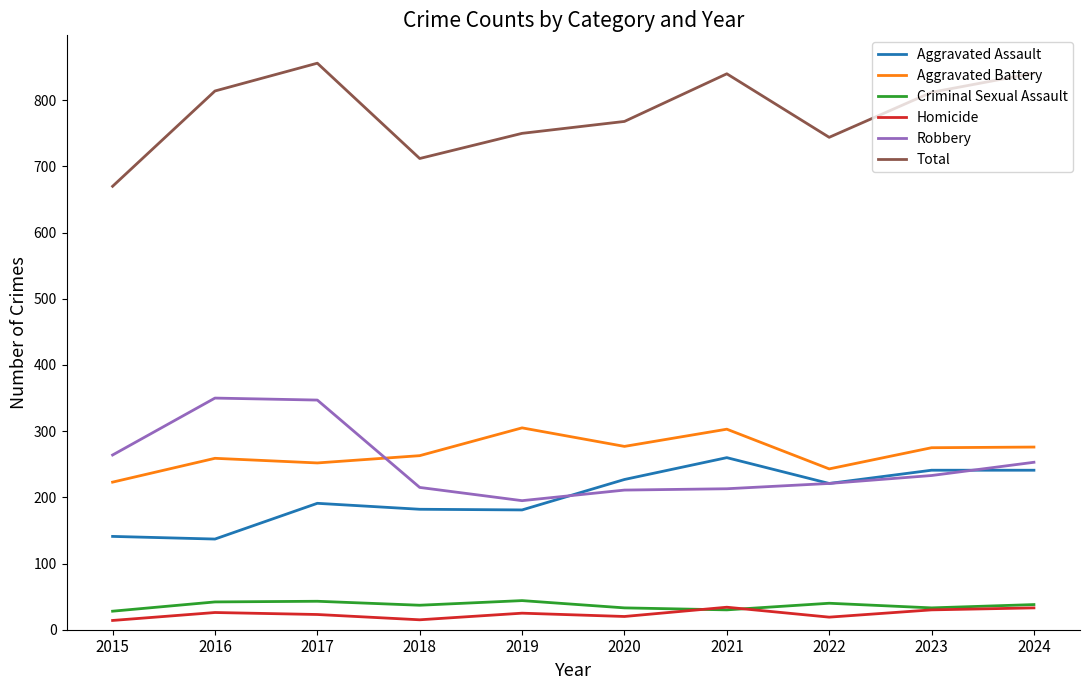

Which series has the largest total across all categories?

Total